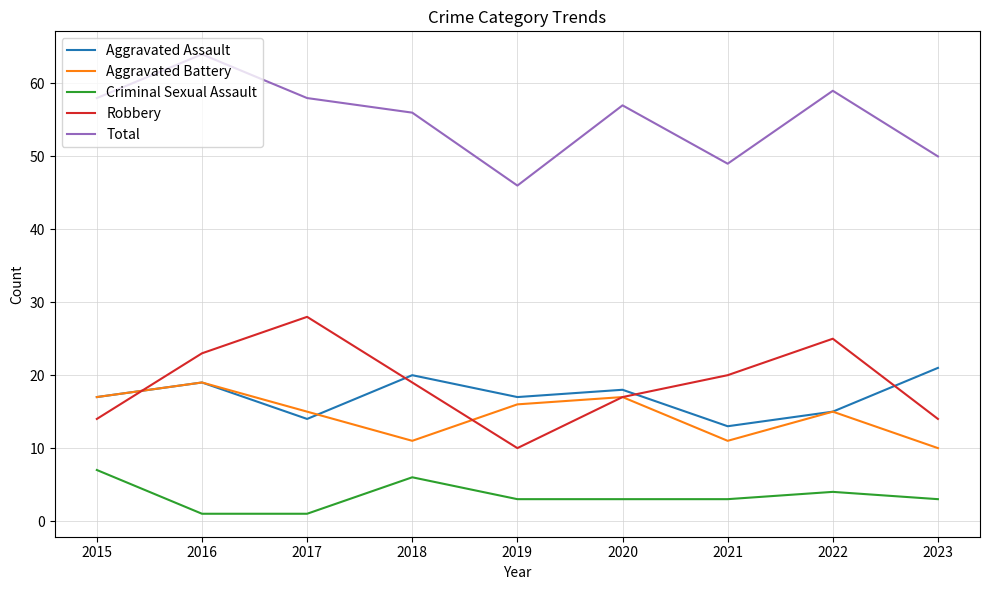

What is the spread (max minus min) of values at 2015?

51